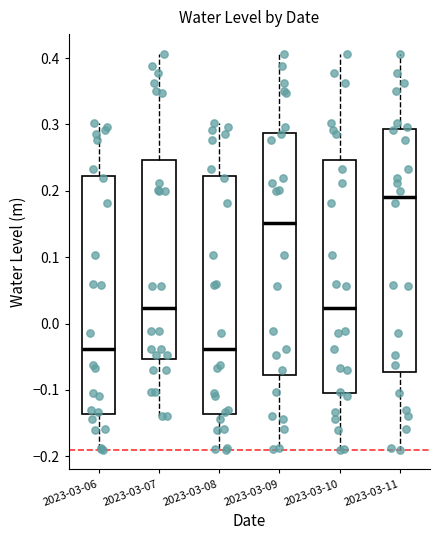

Reading left to right, transcribe this box plot: for each box, give where its median line is, the range the box spans, and where its two whiskers end, as read against the y-axis. The values are not printed on the chart, so give them approximately, as read against the axis.

2023-03-06: median -0.04, box -0.14 to 0.22, whiskers -0.19 to 0.30
2023-03-07: median 0.02, box -0.05 to 0.25, whiskers -0.14 to 0.41
2023-03-08: median -0.04, box -0.14 to 0.22, whiskers -0.19 to 0.30
2023-03-09: median 0.15, box -0.08 to 0.29, whiskers -0.19 to 0.41
2023-03-10: median 0.02, box -0.11 to 0.25, whiskers -0.19 to 0.41
2023-03-11: median 0.19, box -0.07 to 0.29, whiskers -0.19 to 0.41